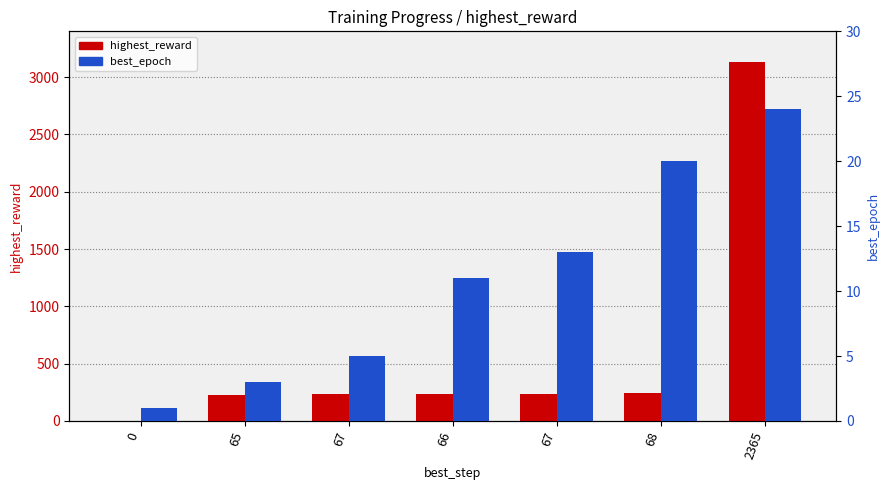

Which label corresponds to the largest value in the chart?

2365